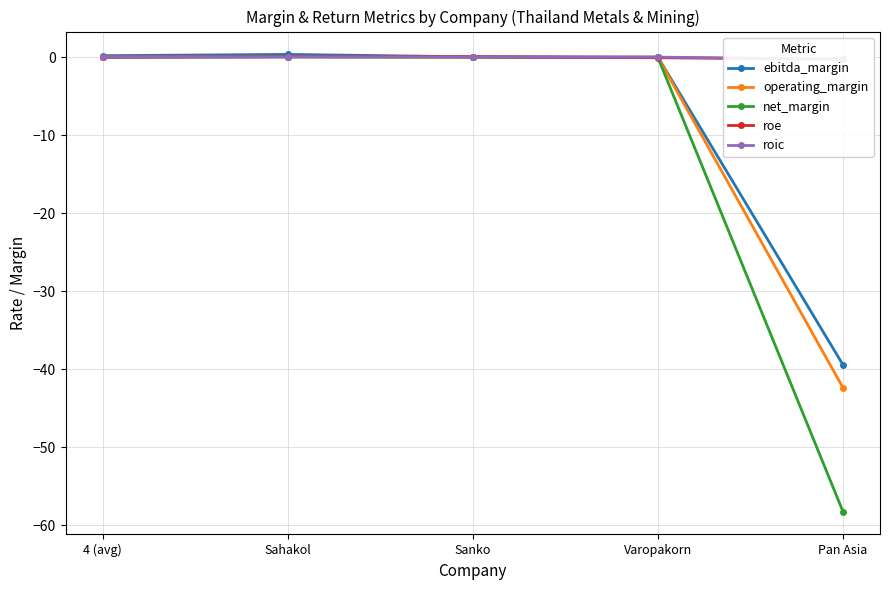

What is the maximum value for roic?

0.1